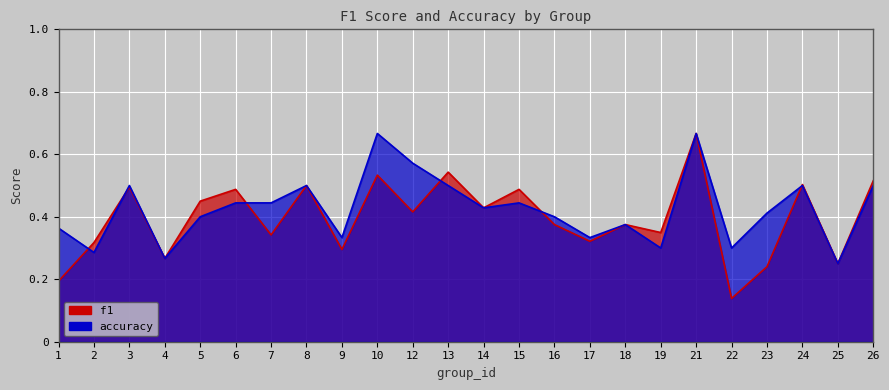

How many f1 values are between 0 and 1?

24